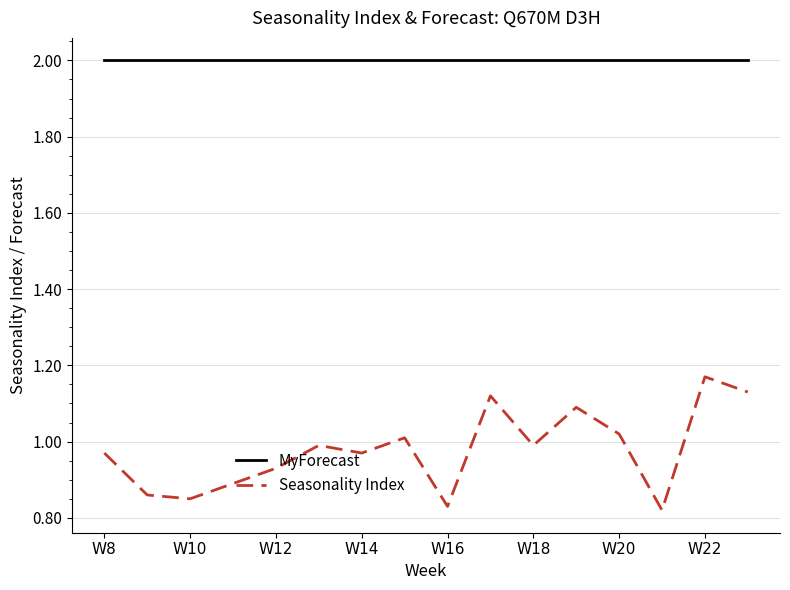

Is this an area chart (filled region under the line)?

No